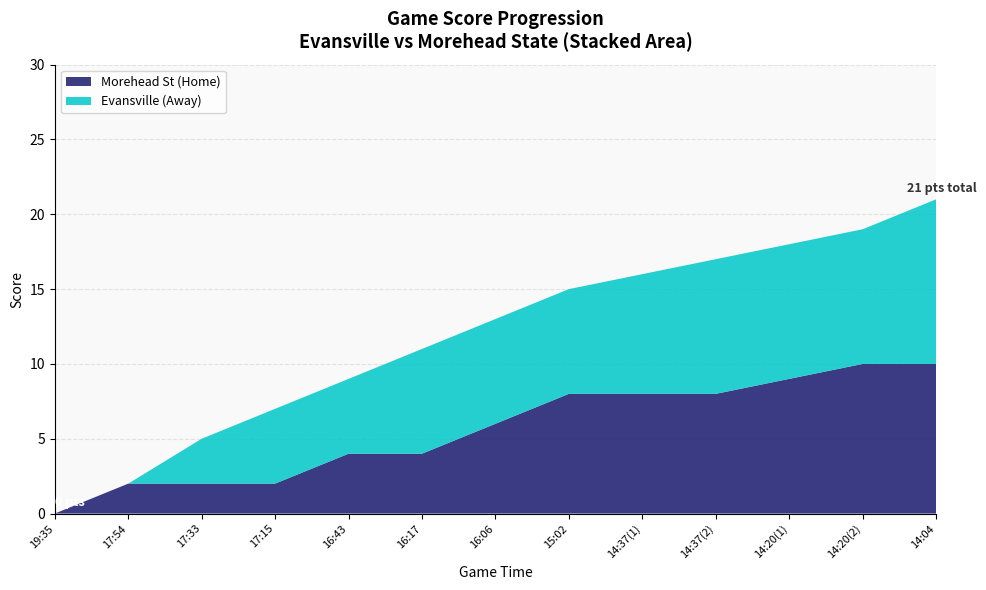

At which label does Morehead St (Home) reach its minimum?

19:35